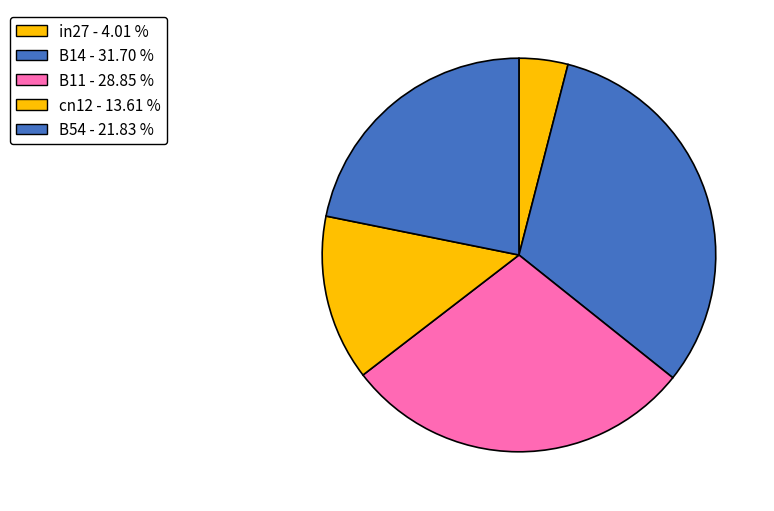

Is it true that cn12 is 1% of the pie?

False